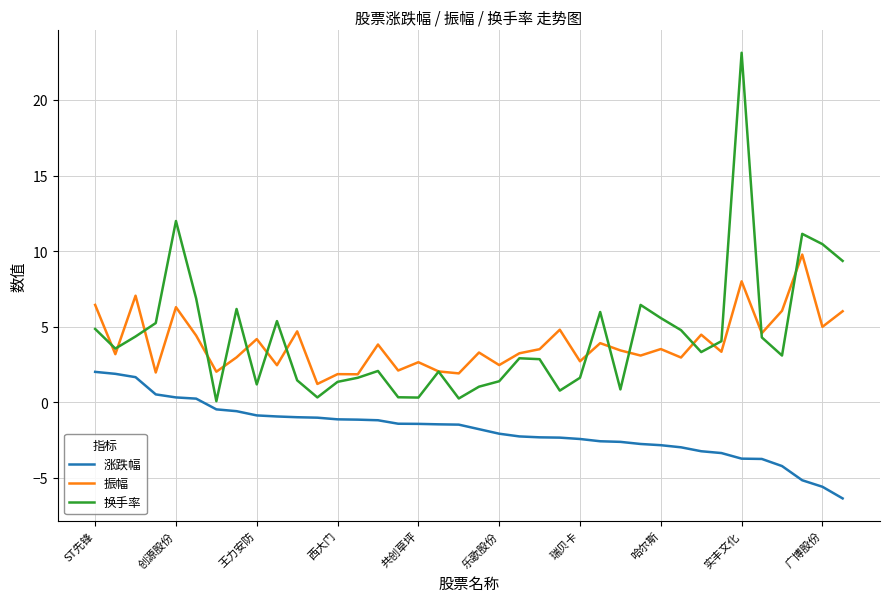

Which series has the widest spread of values?

换手率